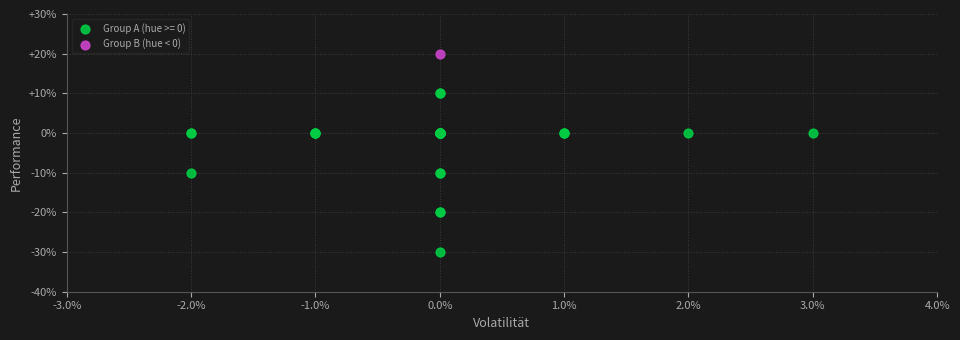

What are all the series names shown in the legend?

Group A (hue >= 0), Group B (hue < 0)